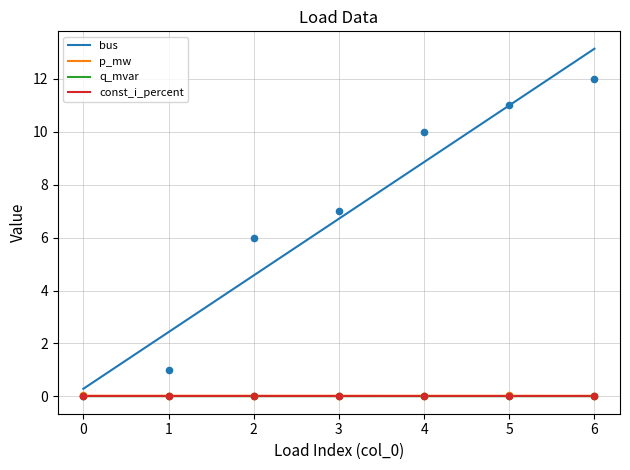

What is the total value across all series at 3?

7.0